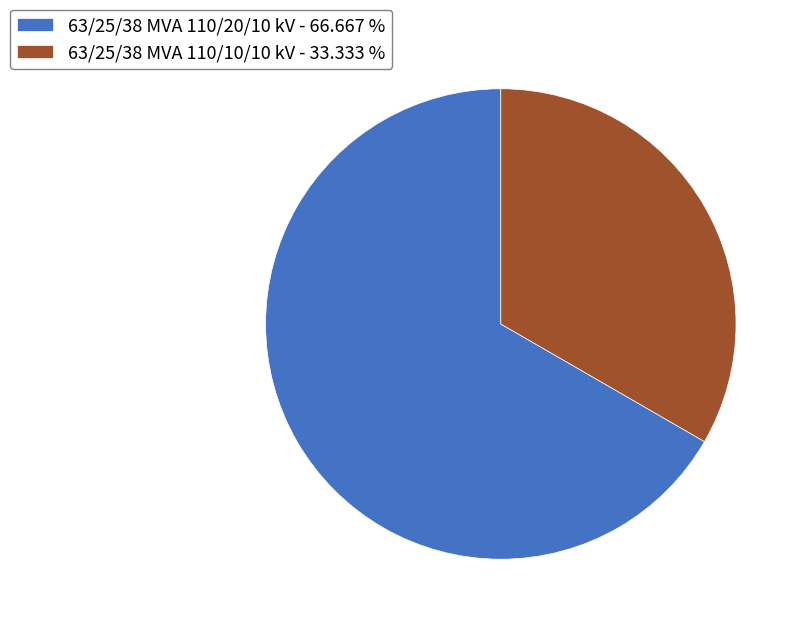

Is the sum of 63/25/38 MVA 110/20/10 kV - 66.667 % and 63/25/38 MVA 110/10/10 kV - 33.333 % greater than half?

Yes